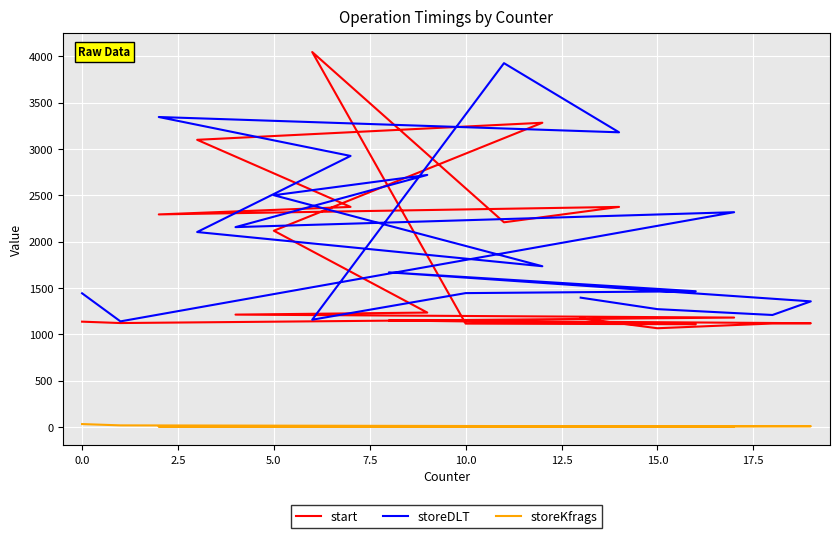

What is the smallest value displayed?

5